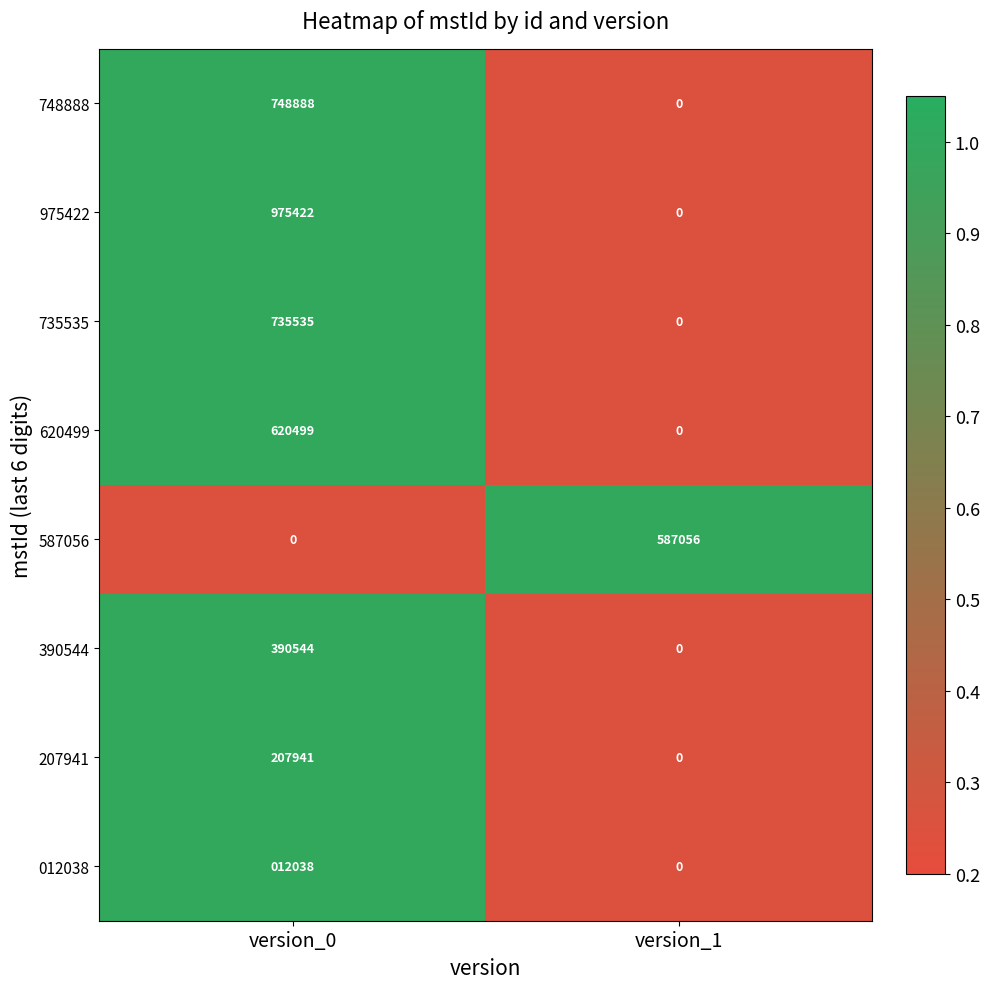

Where is 587056 nearest to the value 293528?

version_0